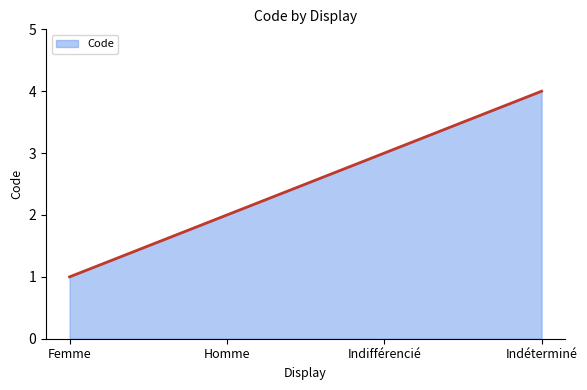

What is the difference between the maximum and minimum values?

3.0